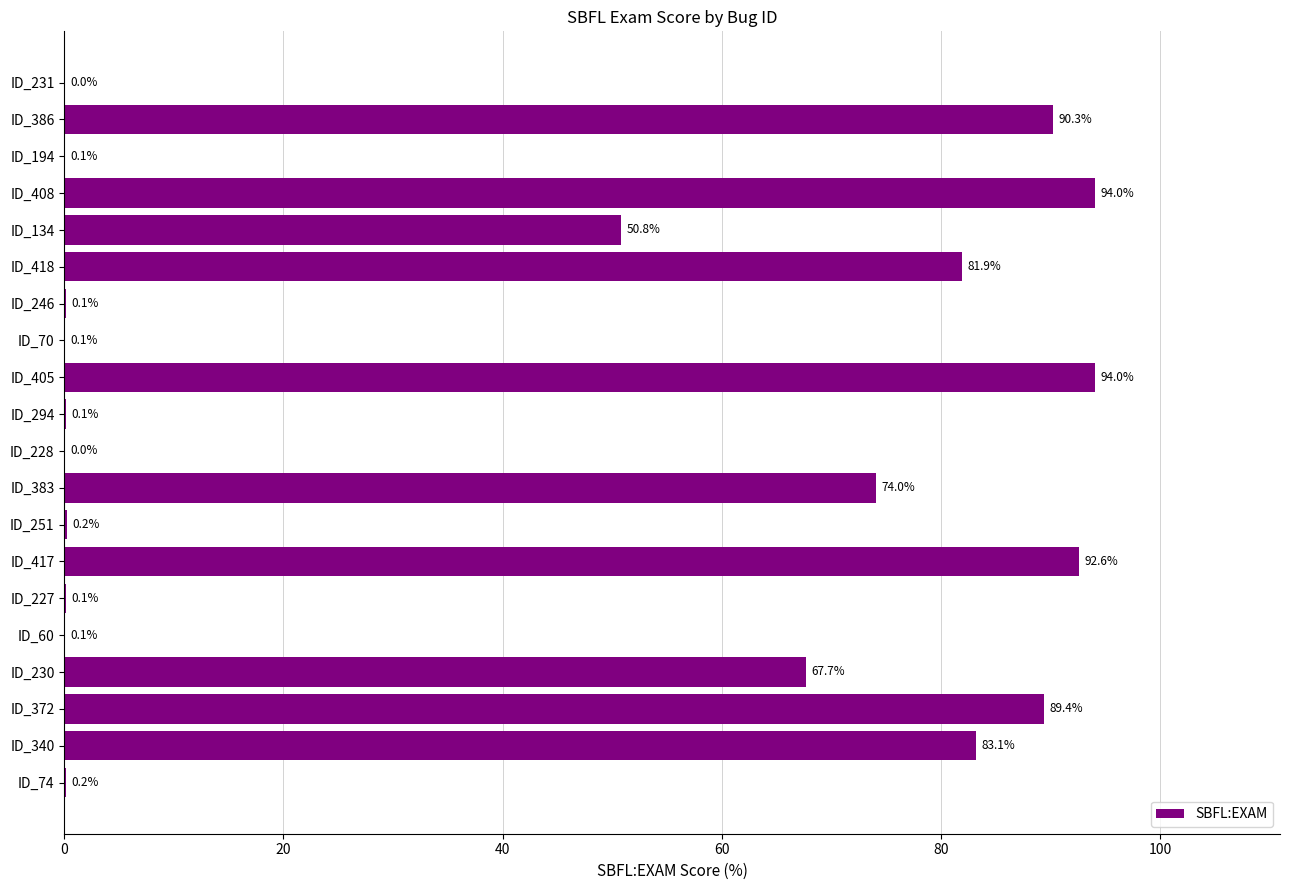

Where is the data nearest to the value 47?

ID_134